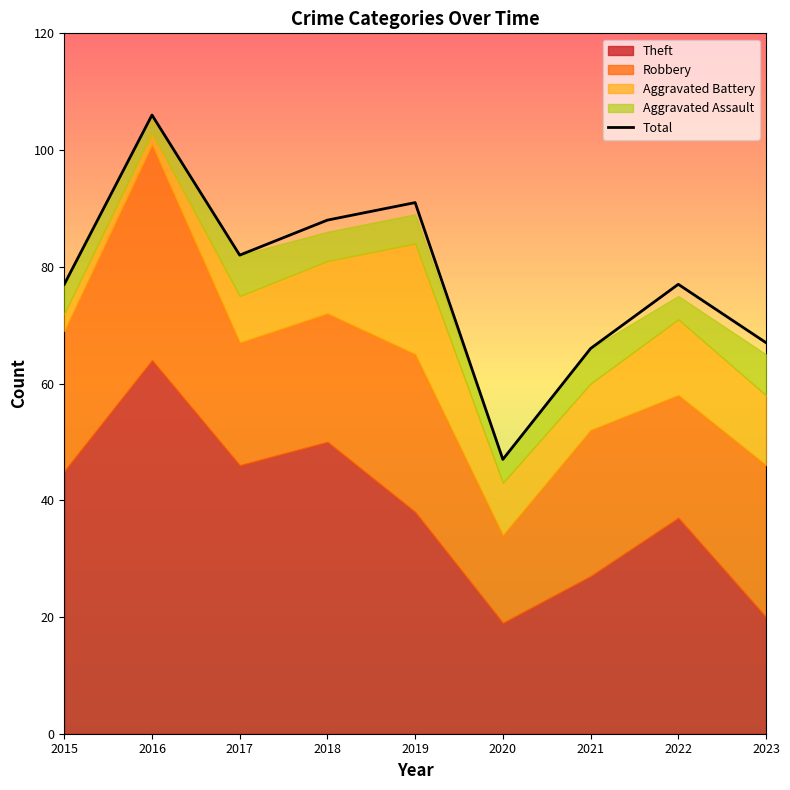

What is the ratio of the value at 2021 to the value at 2019?

0.7